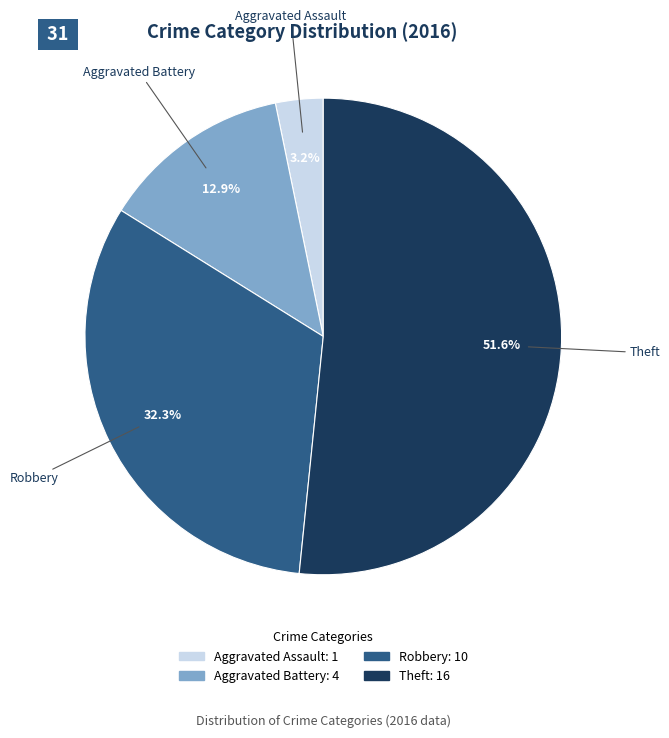

Rank the categories by value from lowest to highest.

Aggravated Assault, Aggravated Battery, Robbery, Theft